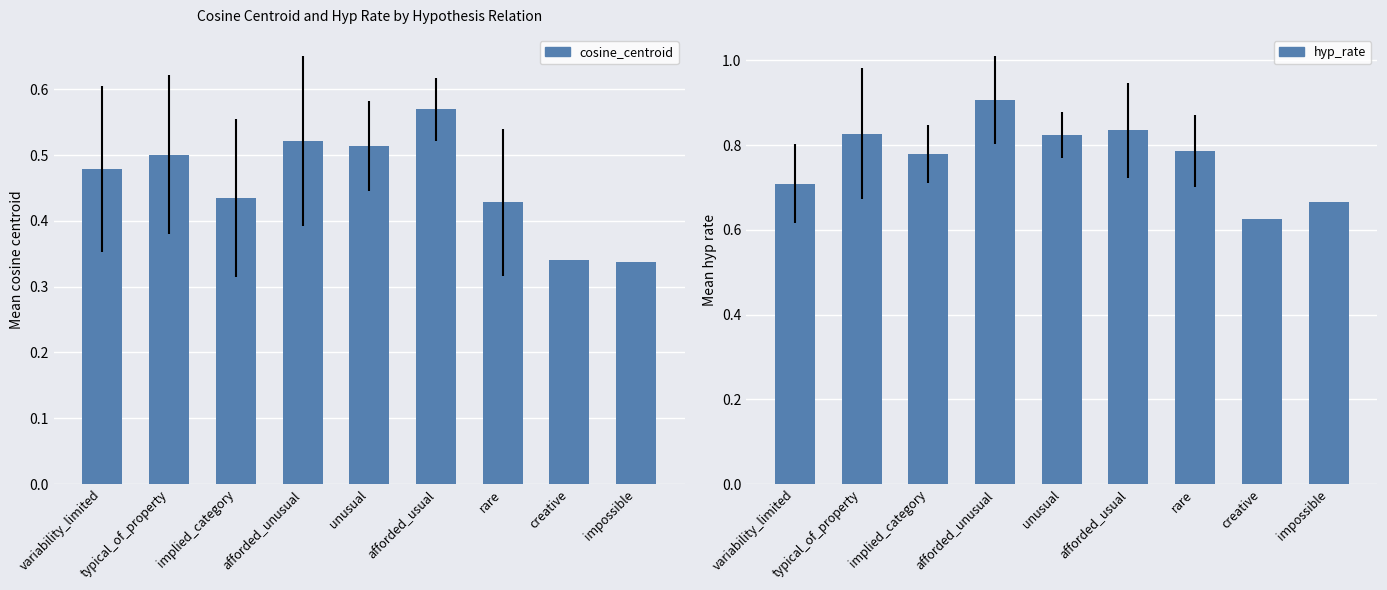

List the labels in order of value, smallest first.

creative, impossible, variability_limited, implied_category, rare, unusual, typical_of_property, afforded_usual, afforded_unusual